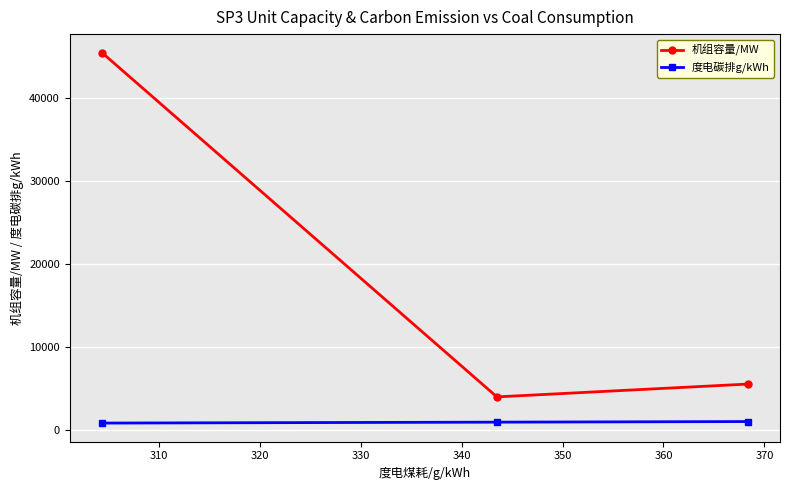

What are all the series names shown in the legend?

机组容量/MW, 度电碳排g/kWh